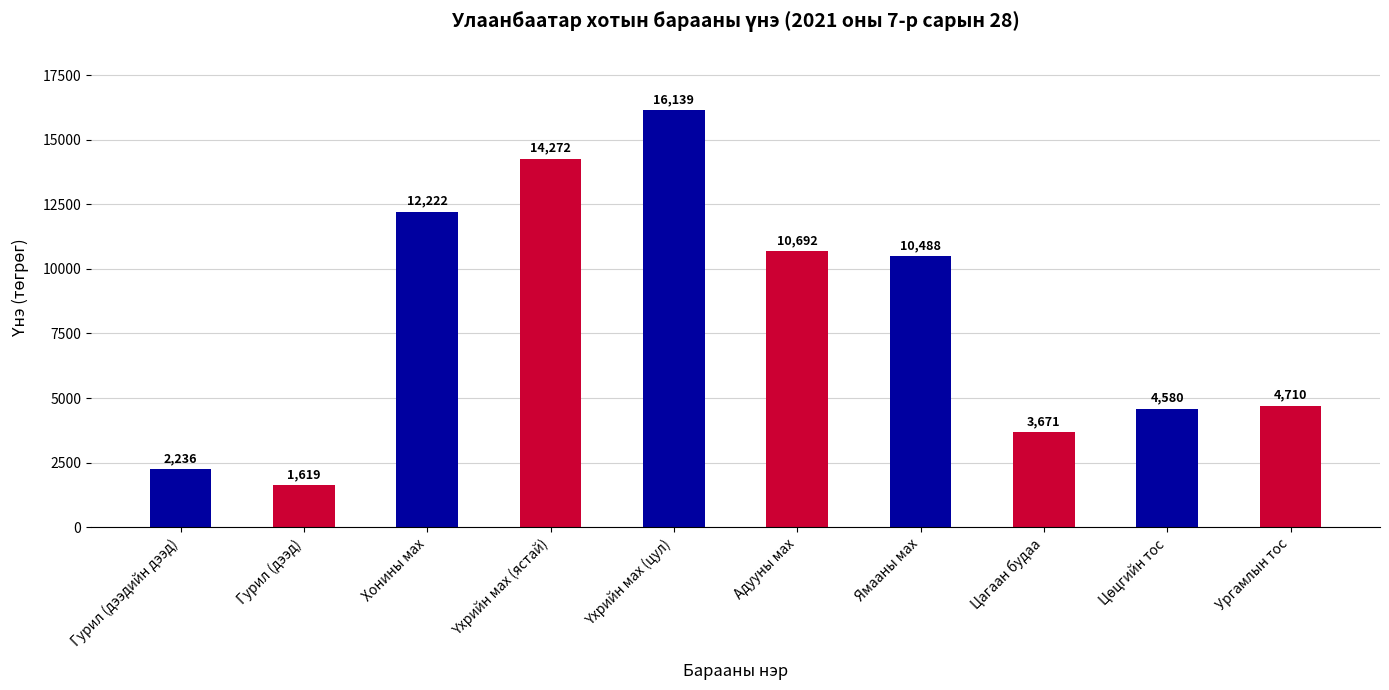

The chart shows a value of 2236.2 at Гурил (дээдийн дээд). True or false?

True